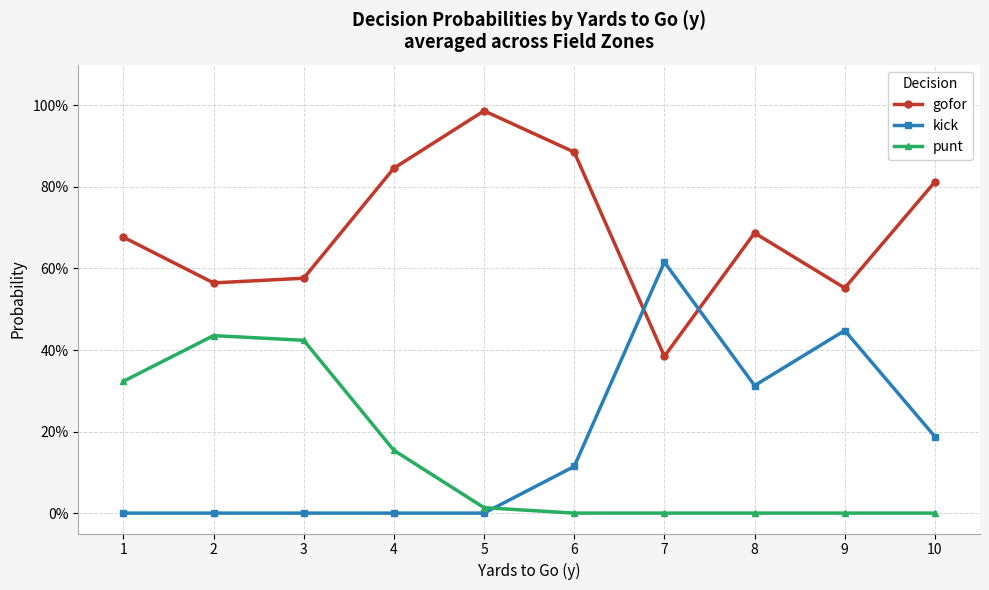

What are all the series names shown in the legend?

gofor, kick, punt